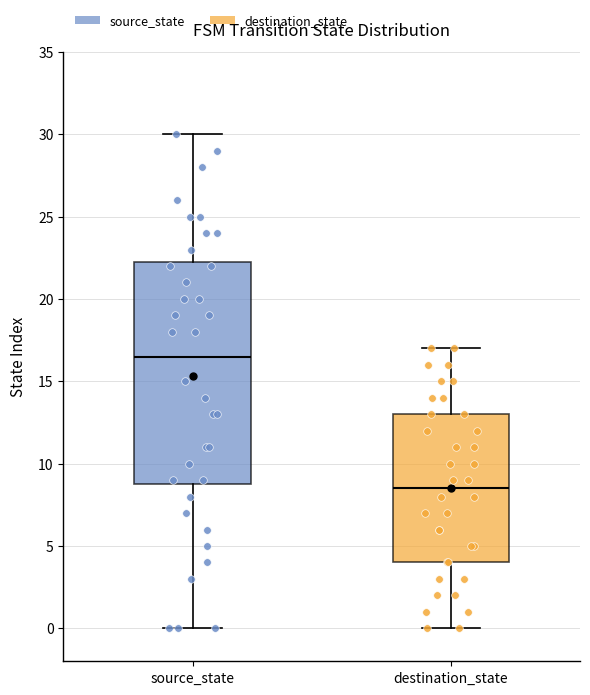

Which box is the tallest, from its lower edge to its upper edge?

source_state